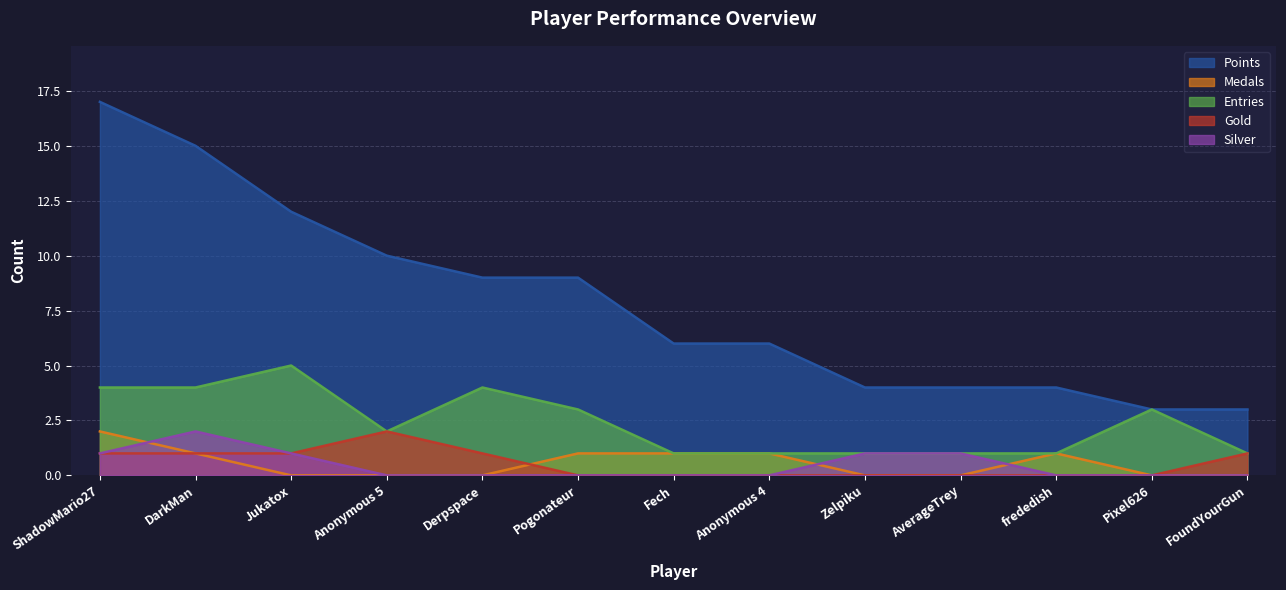

At which category does Gold reach its first local peak?

Anonymous 5